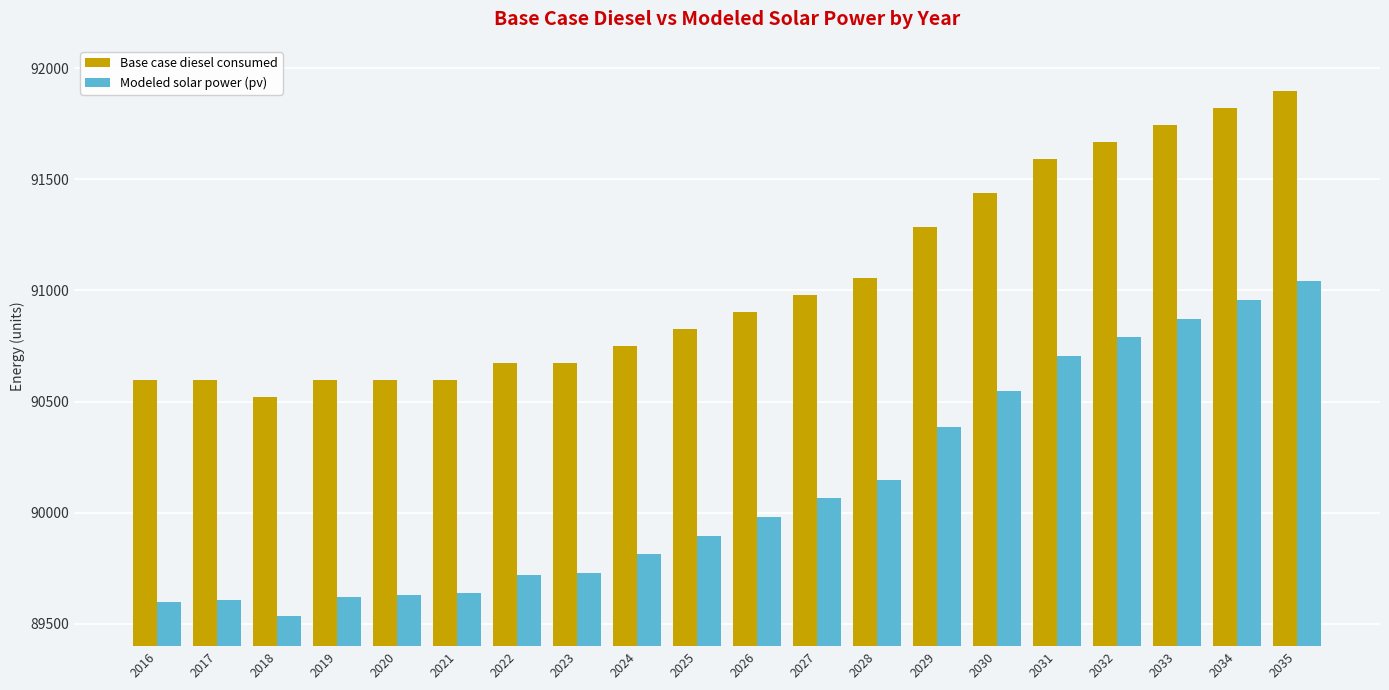

What is the value of the Modeled solar power (pv) bar at the 11th from the left?

89981.2